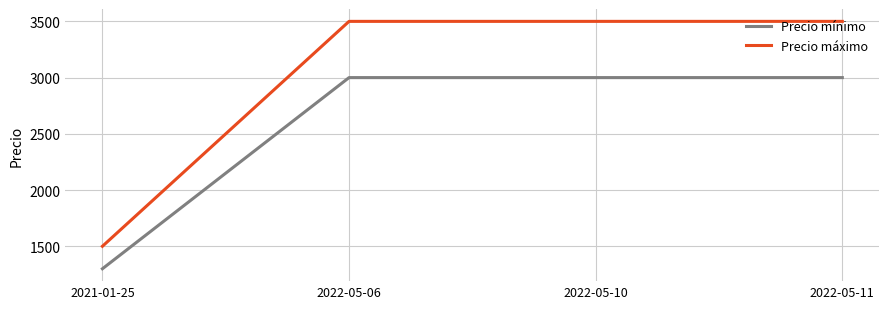

What is the total value across all series at 2022-05-11?

6500